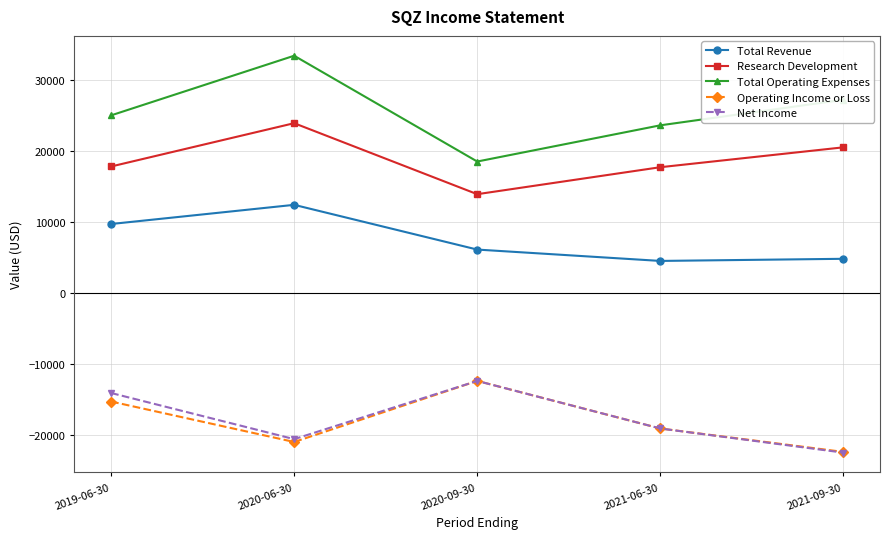

What is the label of the 1st point from the left?

2019-06-30